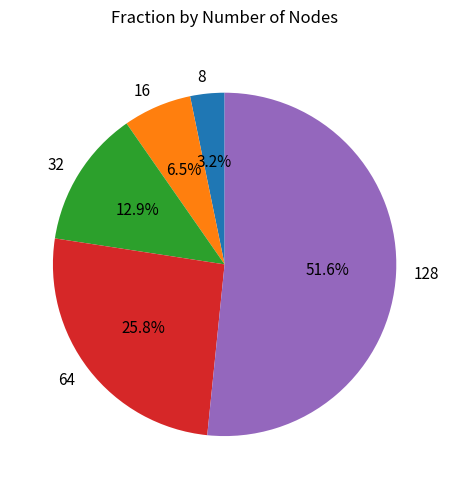

How many segments does this pie chart have?

5